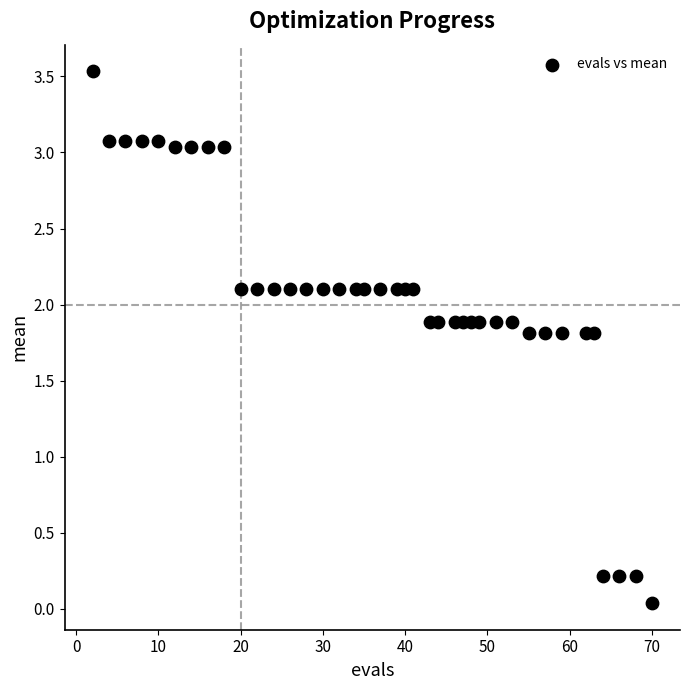

What is the range of Y values (max minus min)?

3.5